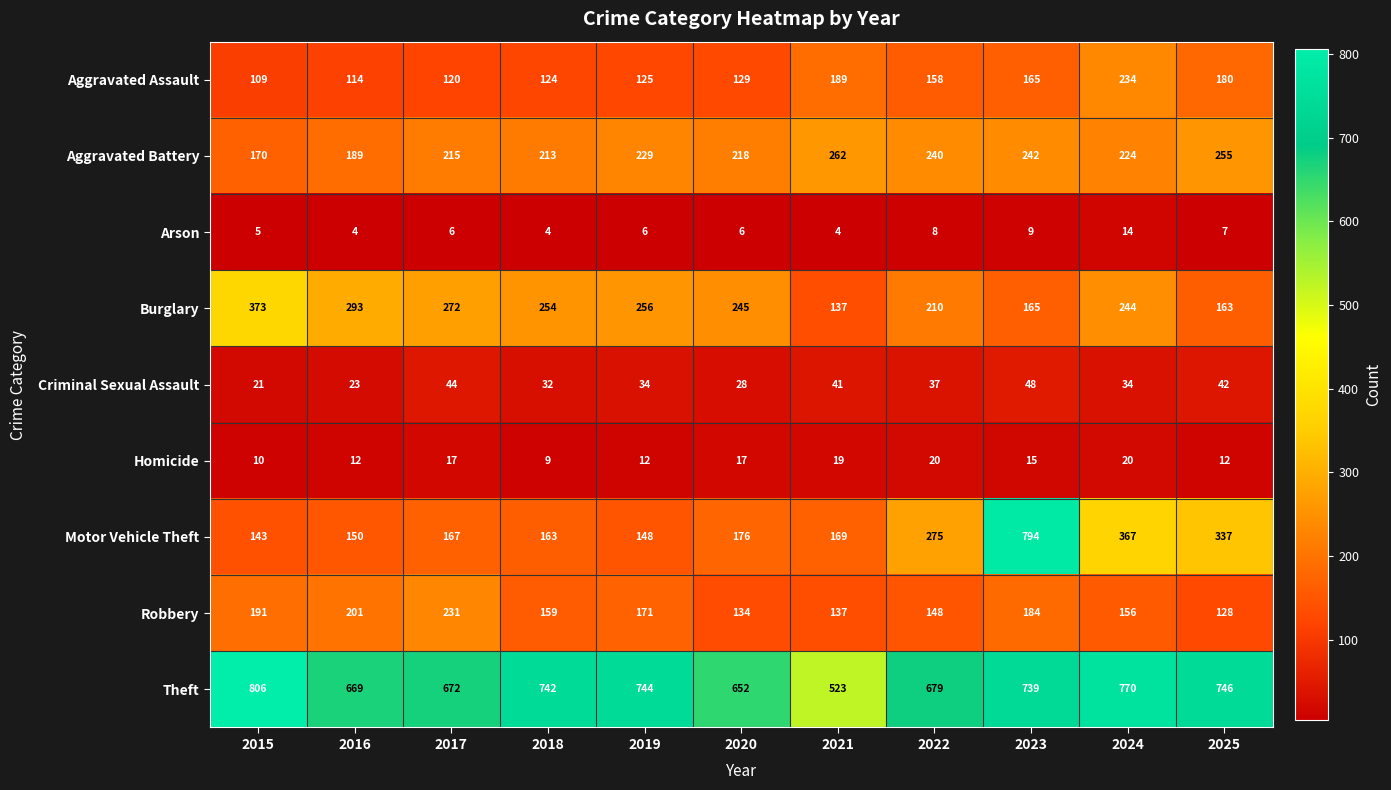

List the series in order of their peak value, highest first.

Theft, Motor Vehicle Theft, Burglary, Aggravated Battery, Aggravated Assault, Robbery, Criminal Sexual Assault, Homicide, Arson